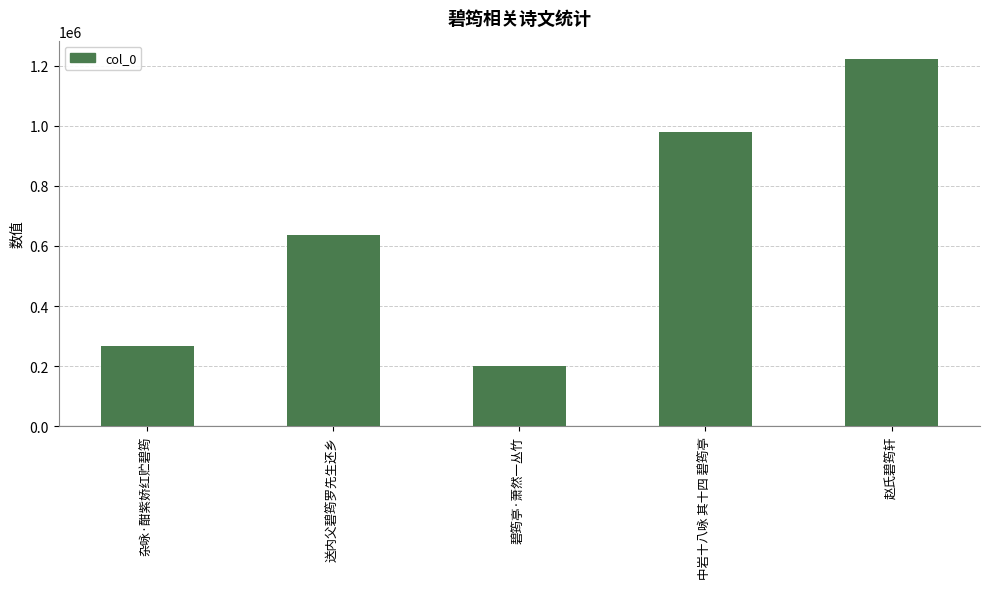

What position from the left is 碧筠亭·萧然一丛竹?

3